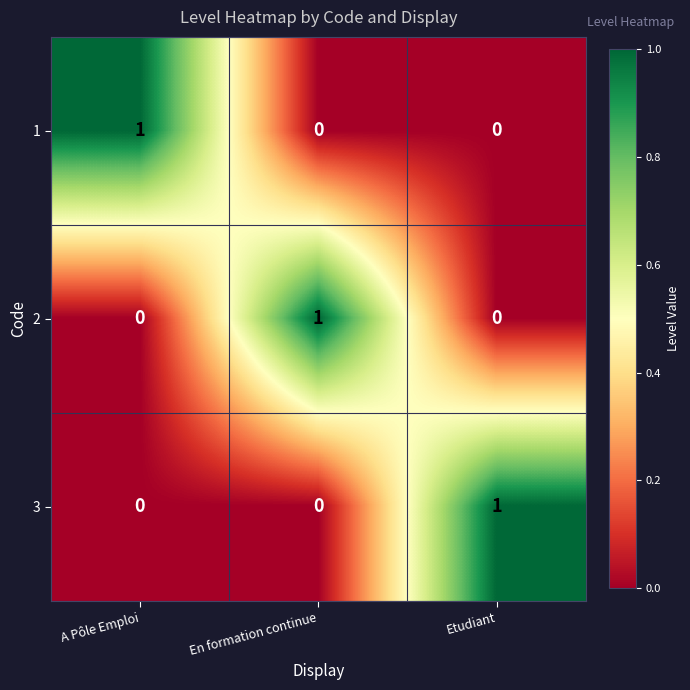

True or false: 2 has a value of 0 at En formation continue.

False